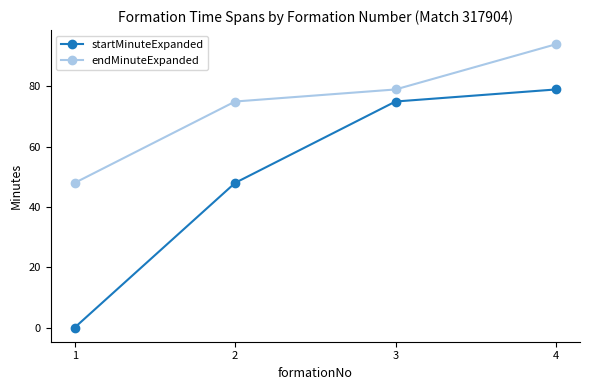

Which category has the highest value across all series?

4